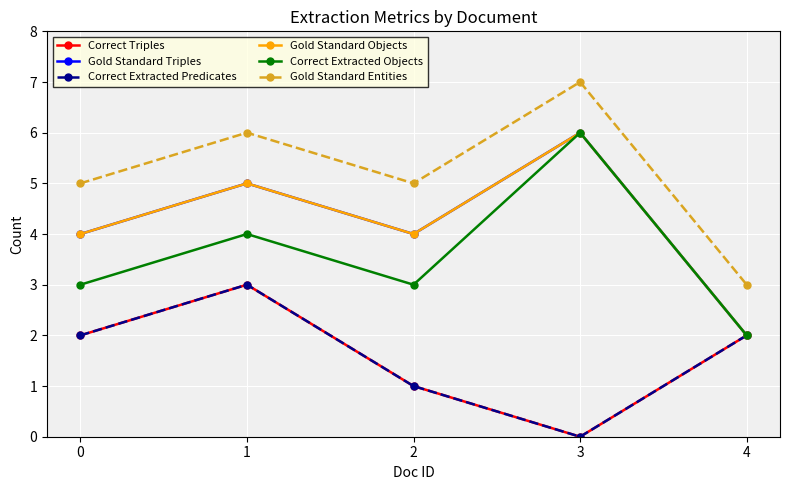

What is the highest value of the Correct Extracted Objects series?

6